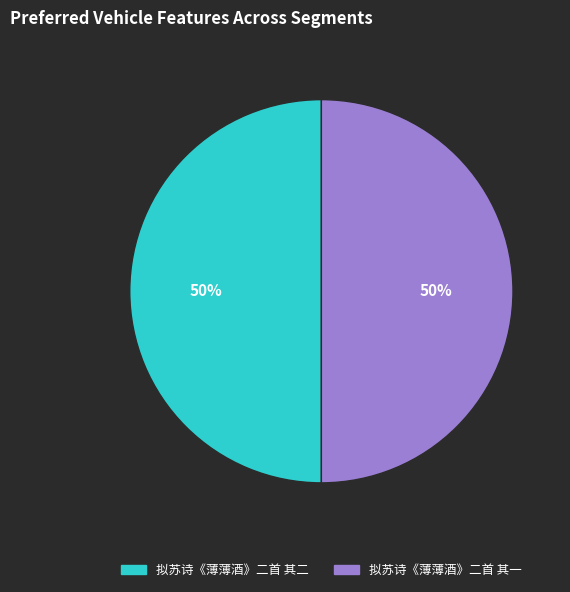

To the nearest percent, what is the combined percentage of 拟苏诗《薄薄酒》二首 其一 and 拟苏诗《薄薄酒》二首 其二?

100%